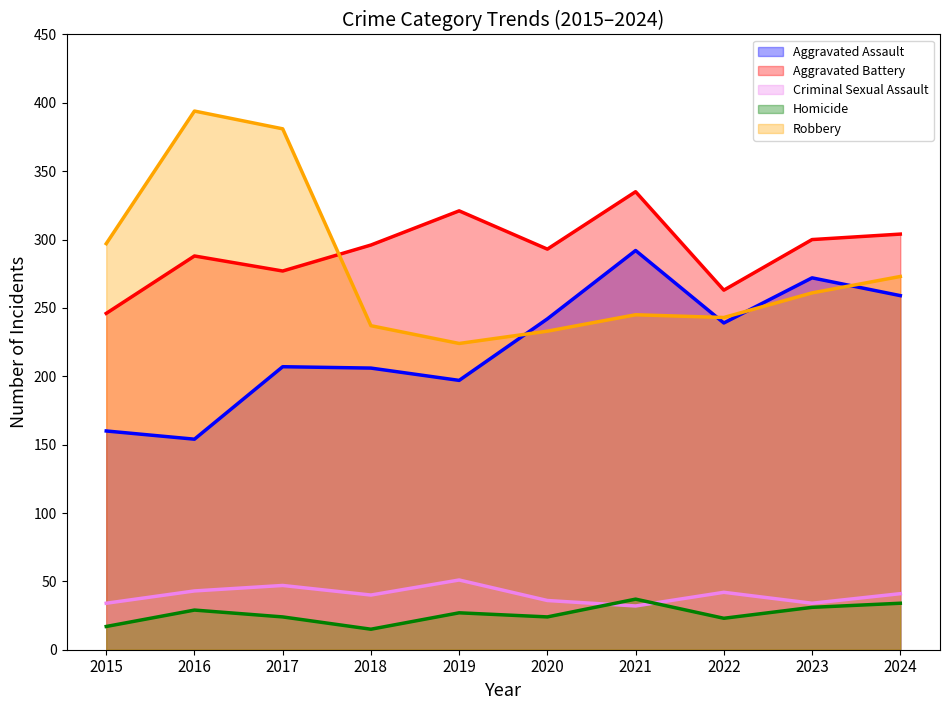

Is the value of Homicide at 2015 greater than the value of Aggravated Assault at 2017?

No